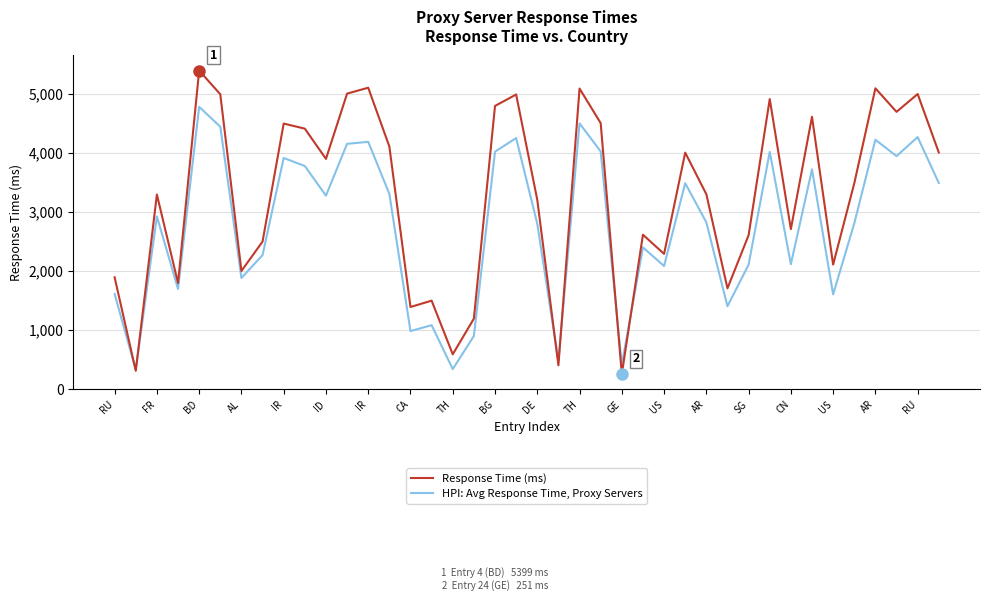

Which series has the largest total across all categories?

Response Time (ms)